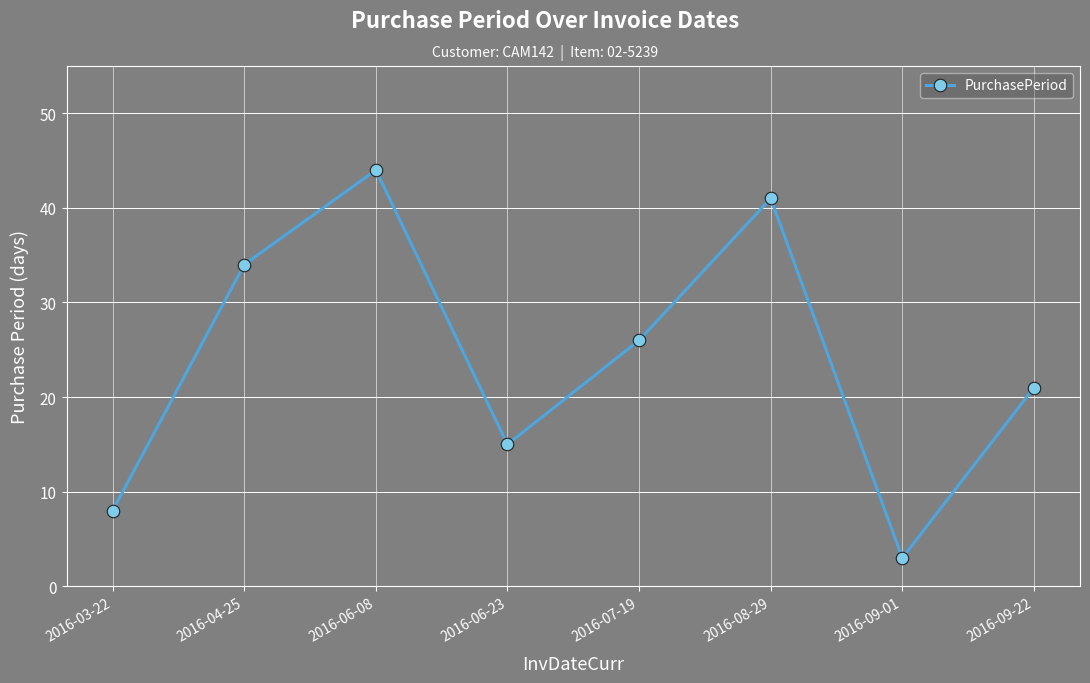

Is this an area chart (filled region under the line)?

No